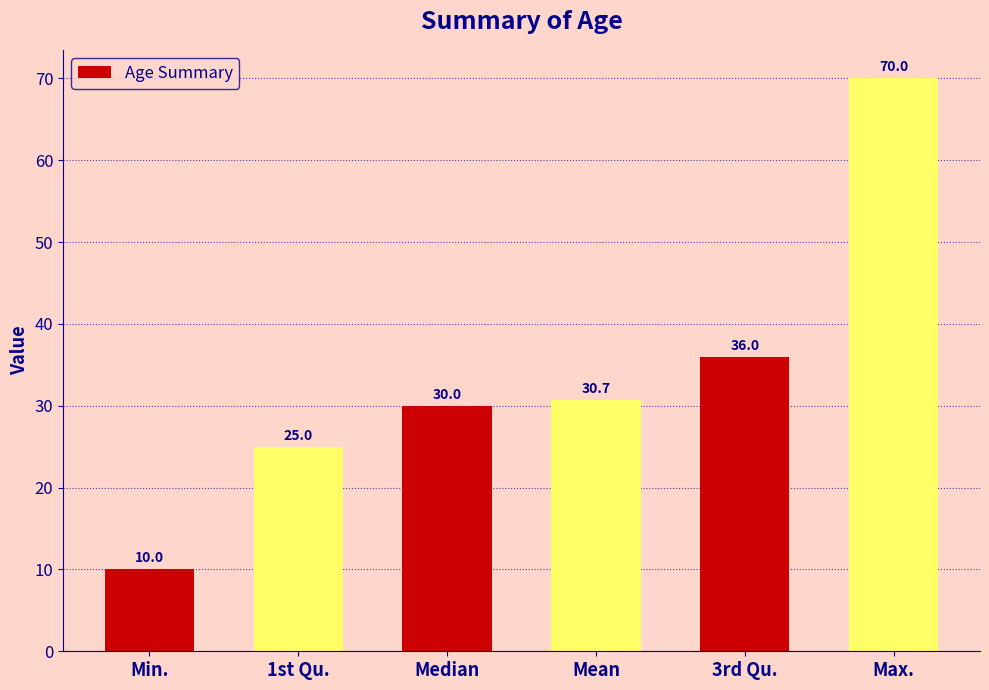

Where is the data nearest to the value 40?

3rd Qu.